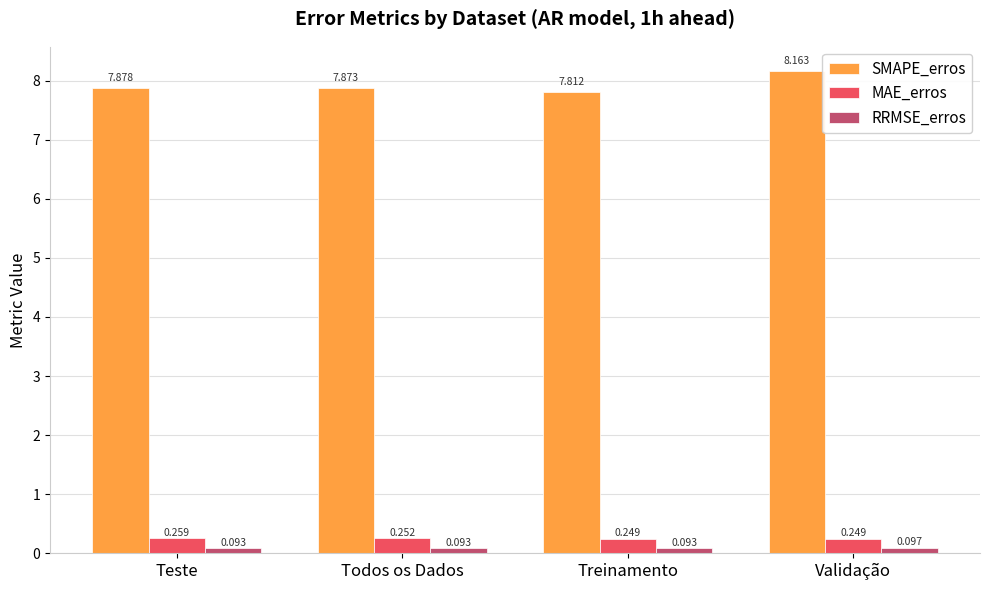

At Teste, list the series in order from largest to smallest.

SMAPE_erros, MAE_erros, RRMSE_erros